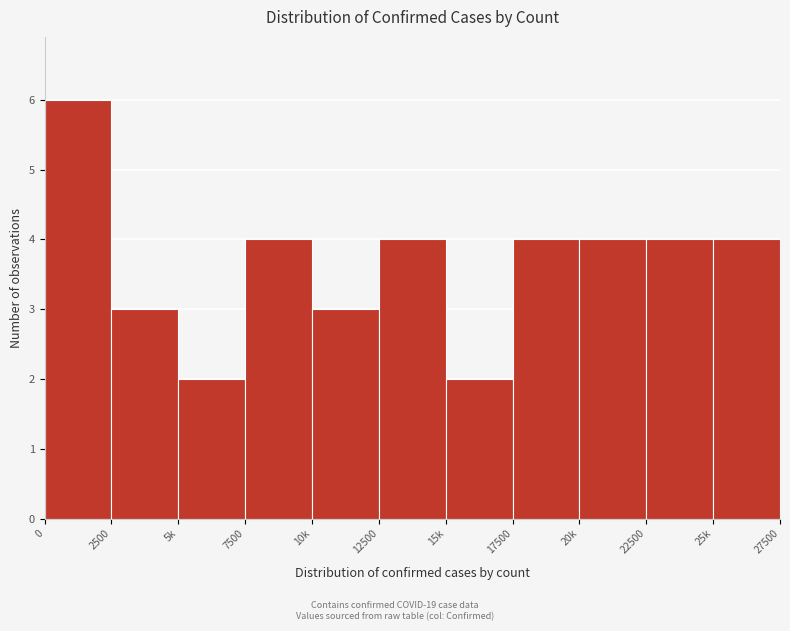

Reading right to left, list all the values displayed in this chart.

25k=4	22500=4	20k=4	17500=4	15k=2	12500=4	10k=3	7500=4	5k=2	2500=3	0=6